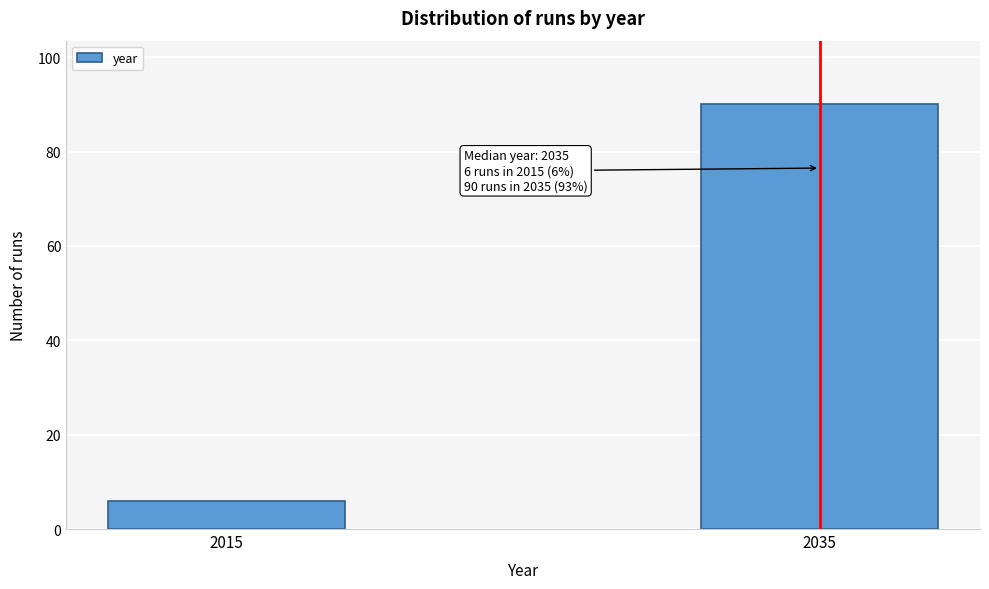

Reading left to right, extract all data points from this chart.

6	90